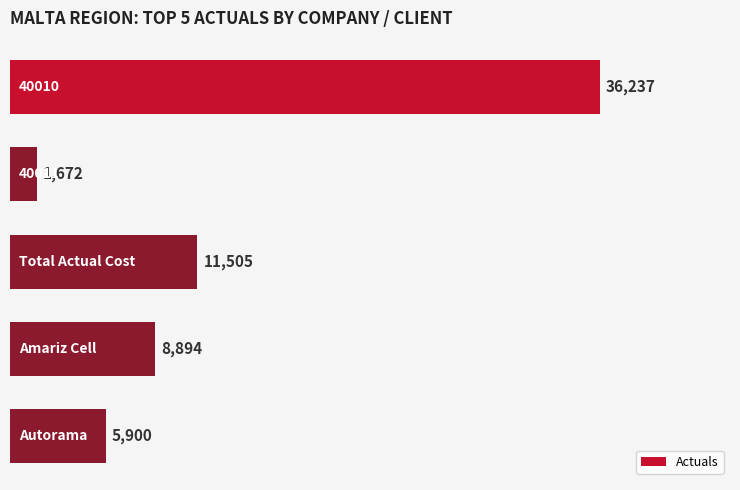

What is the sum of all values?

64207.9